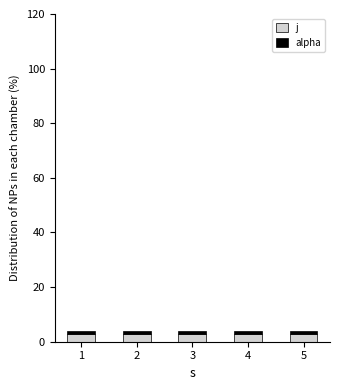

What is the value of the j bar at the 1st from the left?

3